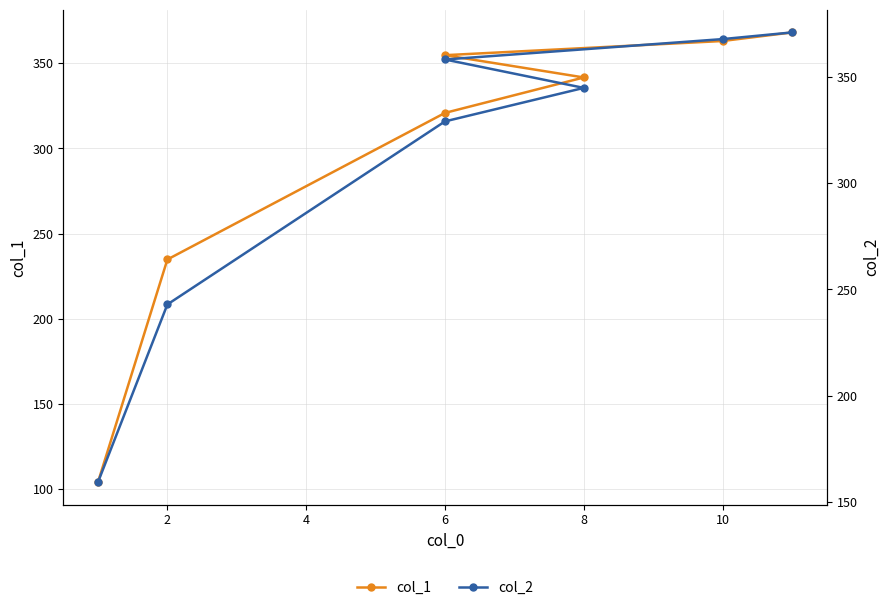

True or false: col_1 and col_2 cross at least once.

False